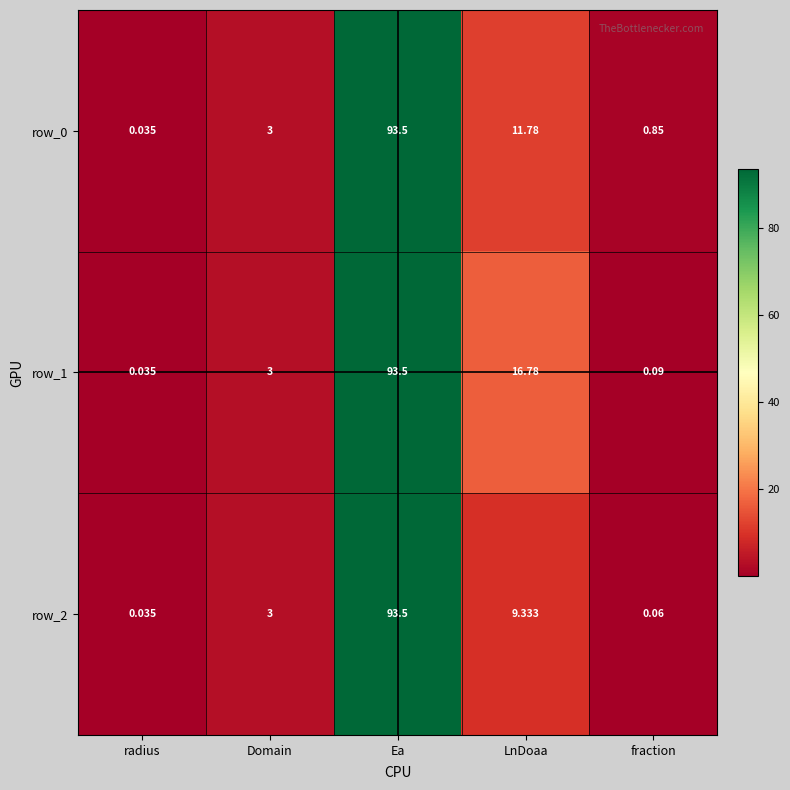

At how many categories does at least one series exceed 11?

2